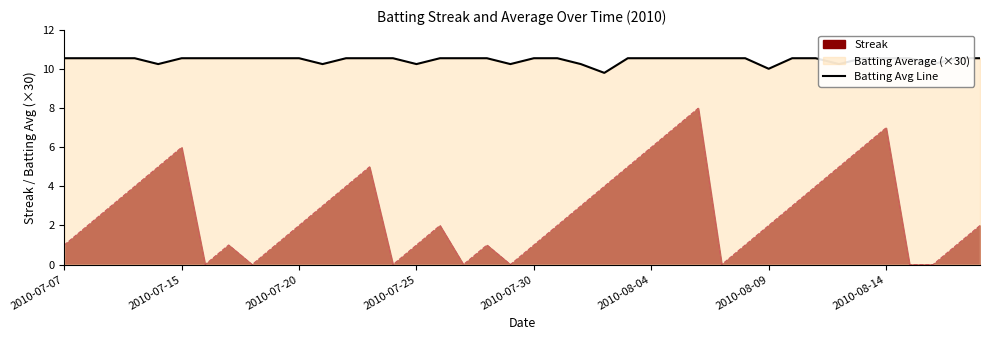

Which category has the highest value across all series?

2010-07-07